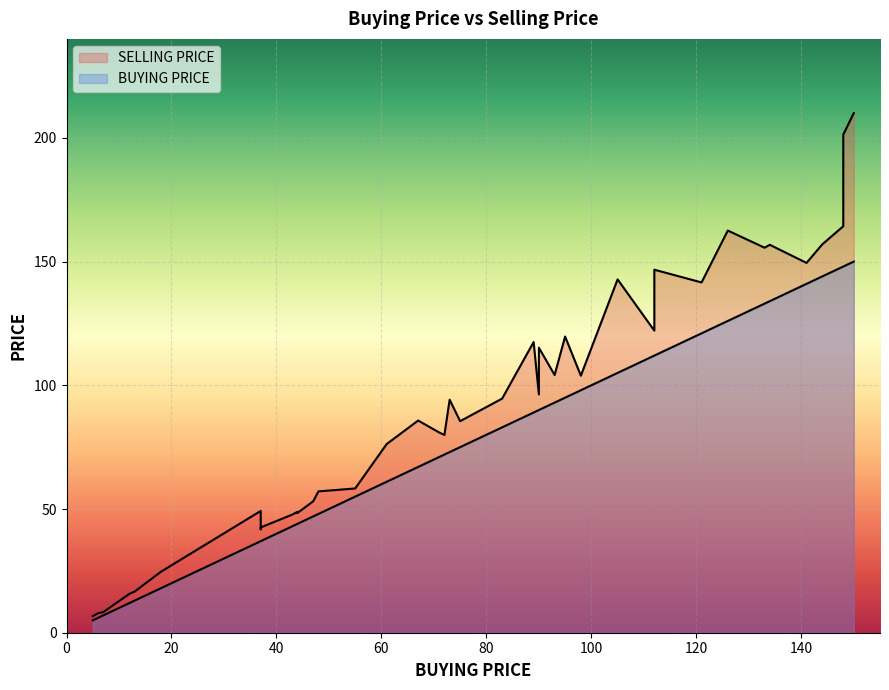

Which category has the highest value across all series?

150